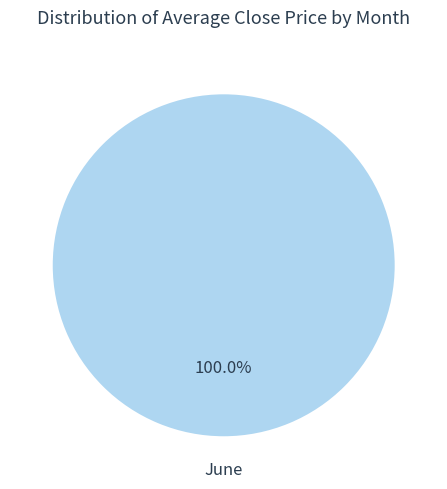

Rank the categories by value from lowest to highest.

June